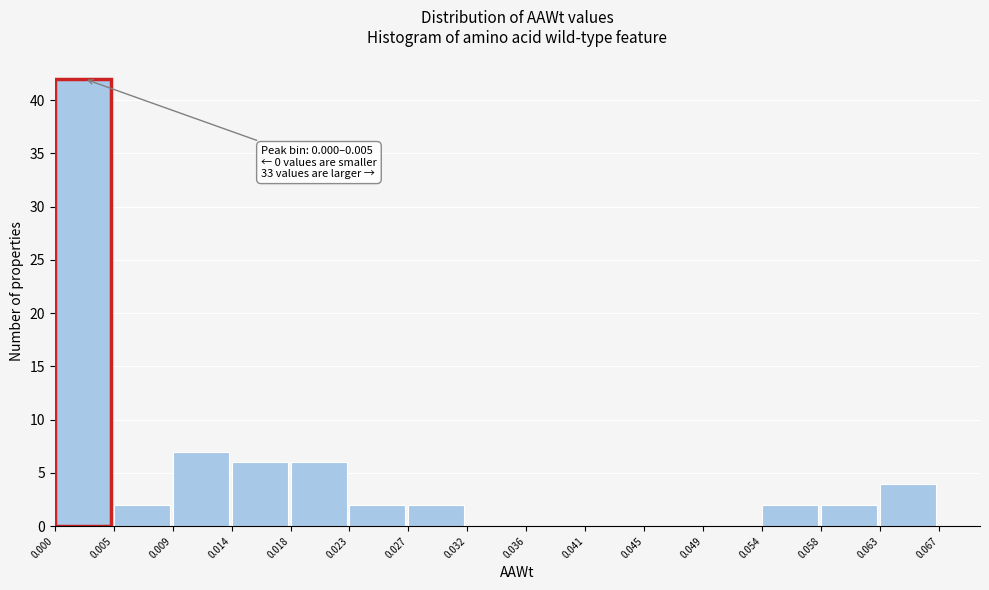

Over which range of the x-axis is the bar tallest?

0.000 to 0.005